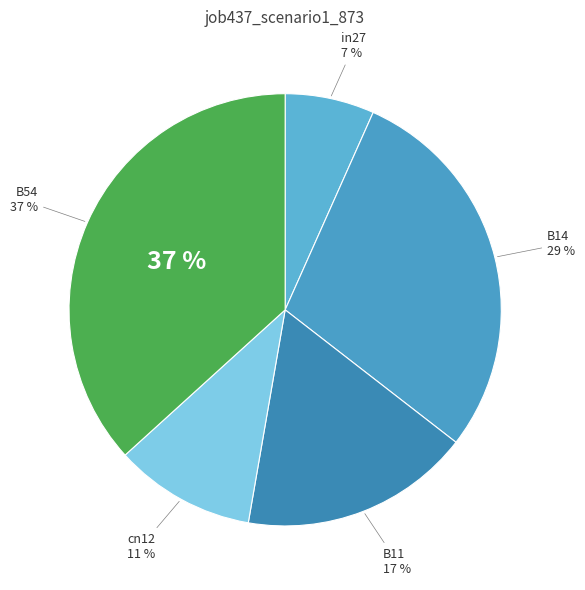

Between B14 and cn12, which is larger?

B14